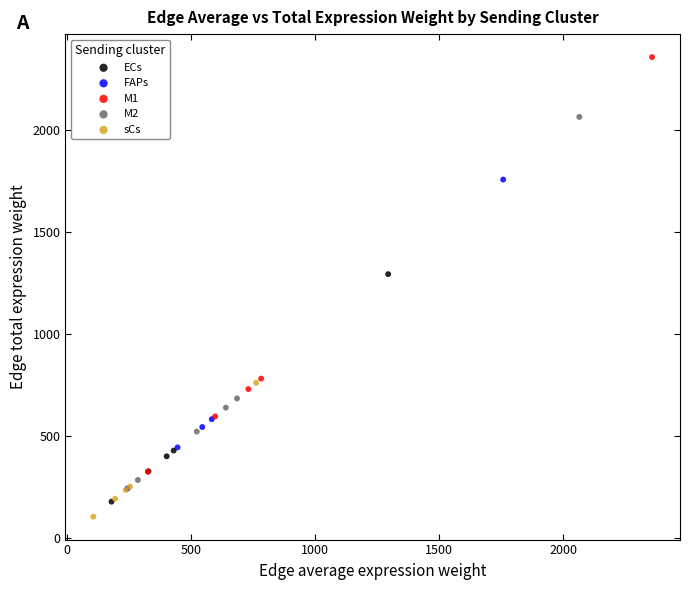

Which series reaches the maximum Y coordinate?

M1